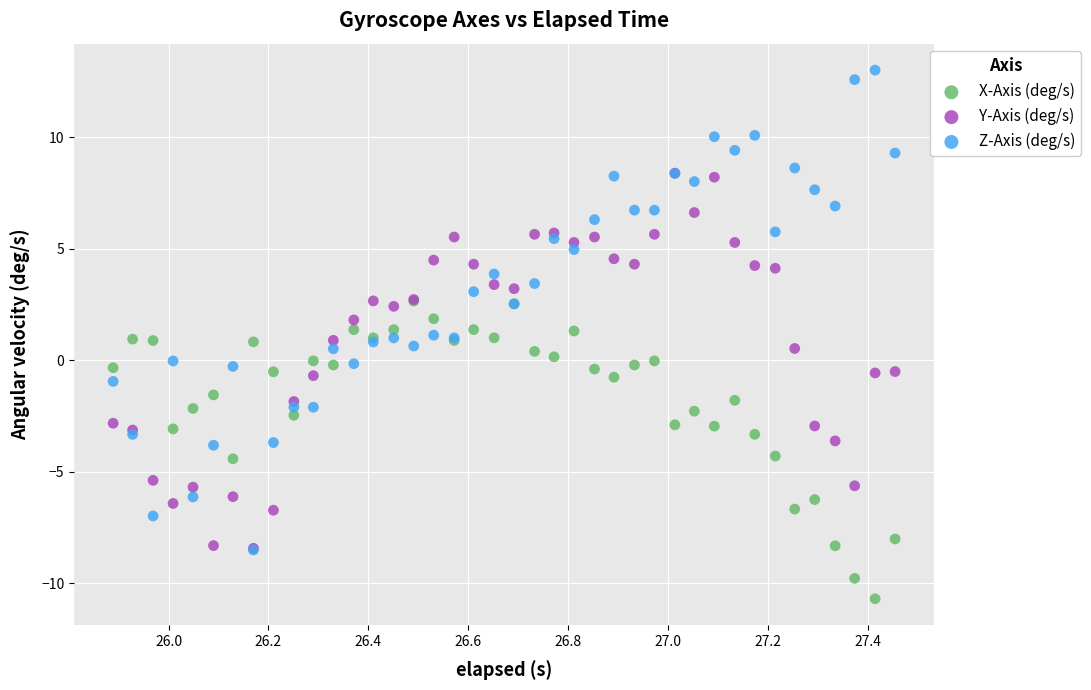

Which series contains the lowest Y value?

X-Axis (deg/s)